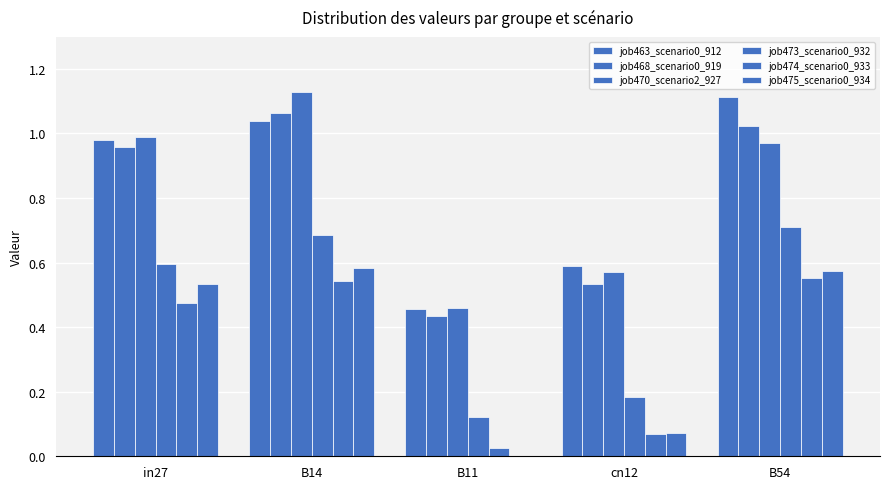

What is the spread (max minus min) of values at in27?

0.5